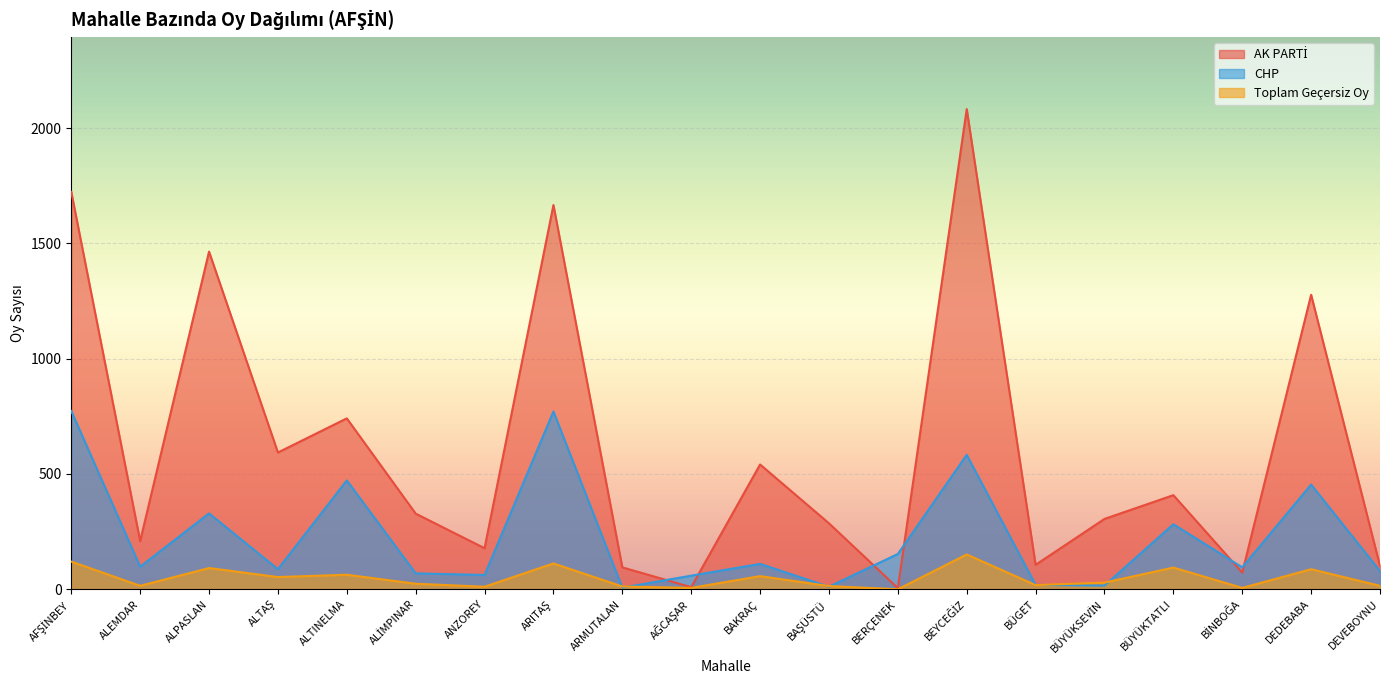

Reading left to right, list all the values displayed in this chart.

AK PARTİ: AFŞİNBEY=1723	ALEMDAR=209	ALPASLAN=1464	ALTAŞ=593	ALTINELMA=741	ALİMPINAR=328	ANZOREY=178	ARITAŞ=1666	ARMUTALAN=95	AĞCAŞAR=9	BAKRAÇ=541	BAŞÜSTÜ=286	BERÇENEK=5	BEYCEĞİZ=2082	BÜGET=106	BÜYÜKSEVİN=305	BÜYÜKTATLI=408	BİNBOĞA=72	DEDEBABA=1277	DEVEBOYNU=101
CHP: AFŞİNBEY=773	ALEMDAR=98	ALPASLAN=329	ALTAŞ=87	ALTINELMA=472	ALİMPINAR=69	ANZOREY=62	ARITAŞ=771	ARMUTALAN=7	AĞCAŞAR=59	BAKRAÇ=110	BAŞÜSTÜ=11	BERÇENEK=153	BEYCEĞİZ=583	BÜGET=19	BÜYÜKSEVİN=16	BÜYÜKTATLI=282	BİNBOĞA=95	DEDEBABA=454	DEVEBOYNU=79
Toplam Geçersiz Oy: AFŞİNBEY=120	ALEMDAR=15	ALPASLAN=92	ALTAŞ=53	ALTINELMA=63	ALİMPINAR=24	ANZOREY=11	ARITAŞ=112	ARMUTALAN=12	AĞCAŞAR=6	BAKRAÇ=57	BAŞÜSTÜ=14	BERÇENEK=0	BEYCEĞİZ=151	BÜGET=18	BÜYÜKSEVİN=29	BÜYÜKTATLI=94	BİNBOĞA=6	DEDEBABA=87	DEVEBOYNU=15